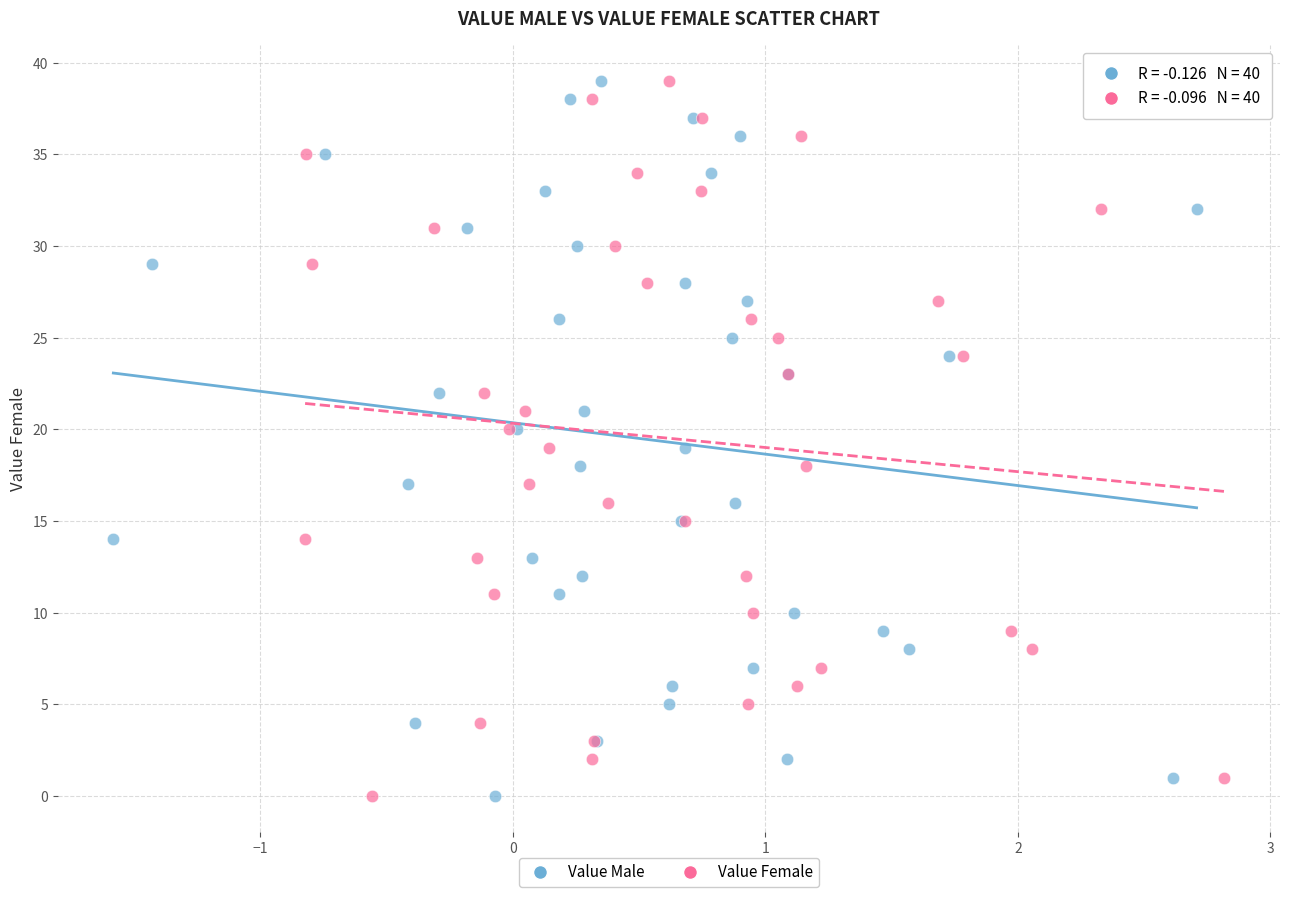

What are all the series names shown in the legend?

Value Male, Value Female